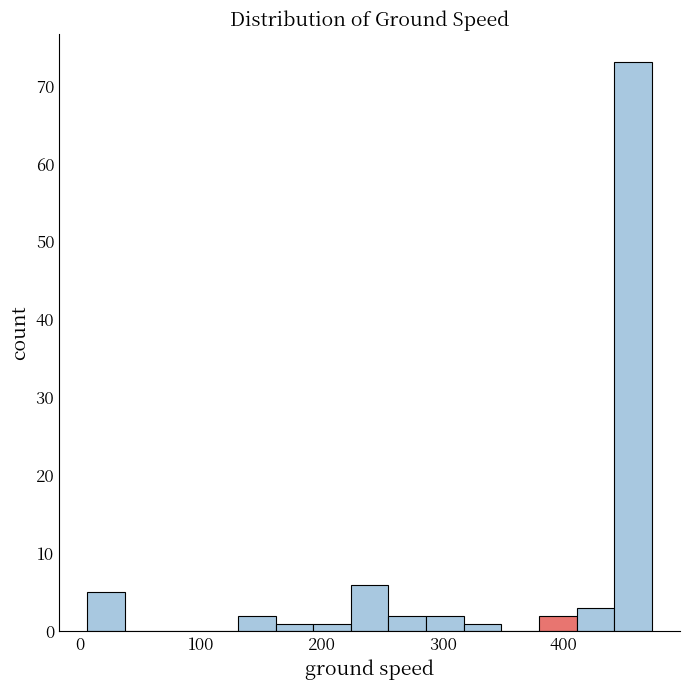

Around what value on the x-axis is the tallest bar? Give the approximate position of its centre, as read against the axis.

460